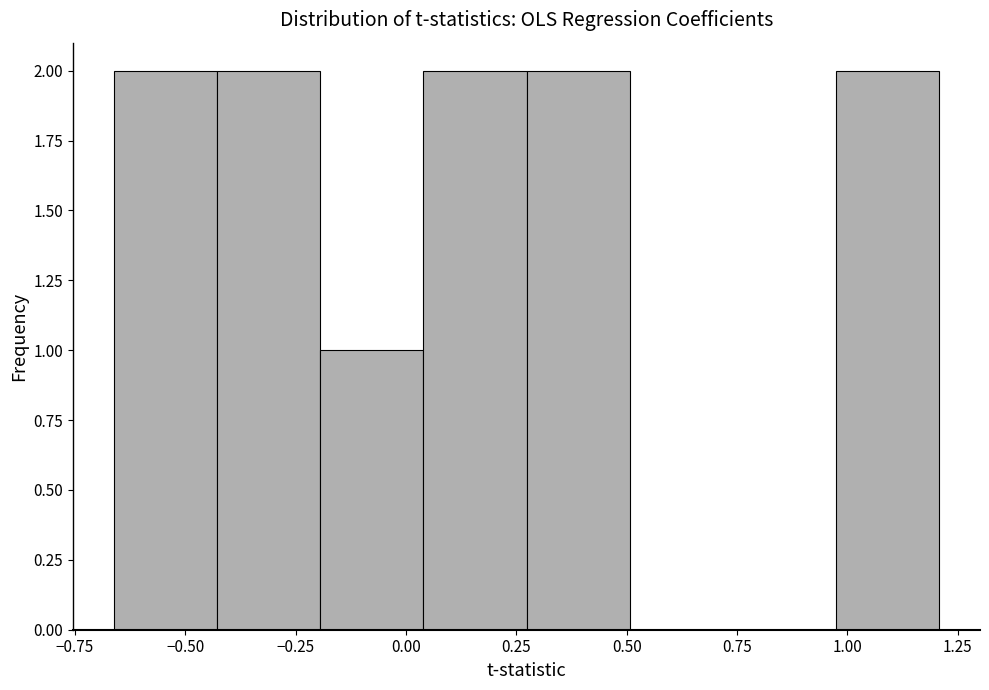

Reading left to right, transcribe this chart: for each bar, give the range it covers on the x-axis and its height. Neither the bar edges nor the heights are printed on the chart, so give them approximately, as read against the axes.

-0.65 to -0.45: 2
-0.45 to -0.20: 2
-0.20 to 0.05: 1
0.05 to 0.25: 2
0.25 to 0.50: 2
0.50 to 0.75: 0
0.75 to 0.95: 0
0.95 to 1.20: 2